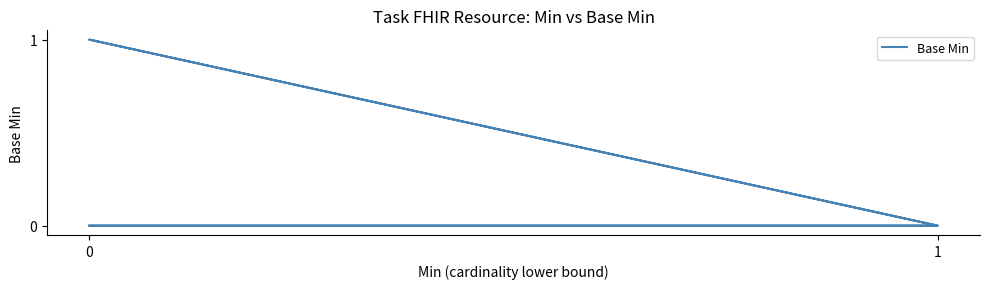

Does the chart display data point markers on the line(s)?

No